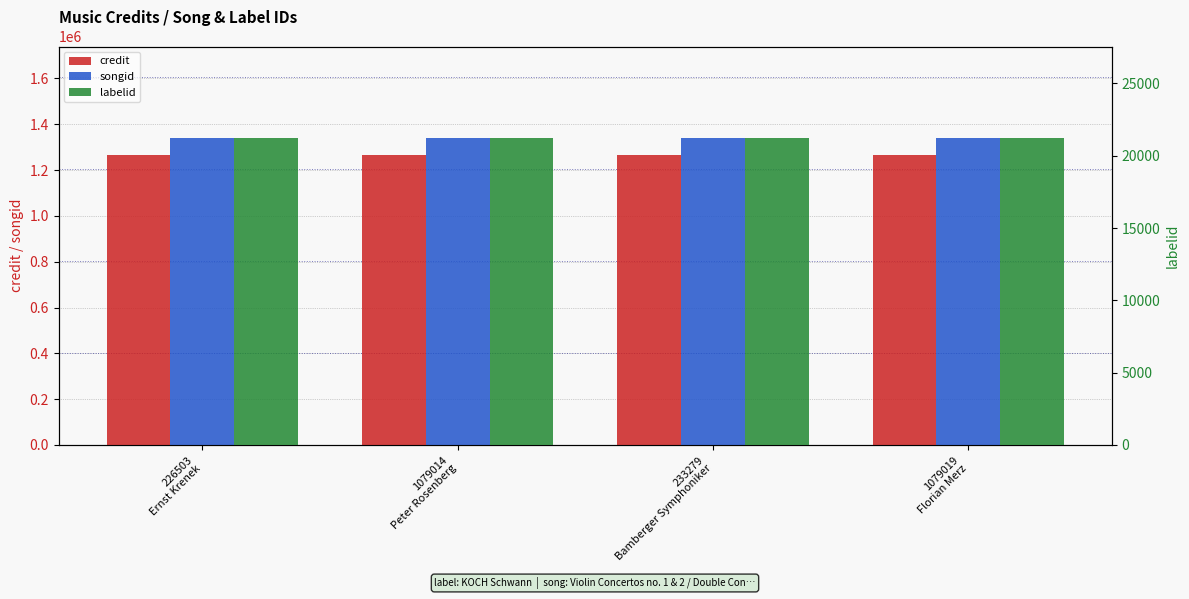

Reading left to right, extract all data points from this chart.

credit: 226503
Ernst Krenek=1263472	1079014
Peter Rosenberg=1263472	233279
Bamberger Symphoniker=1263472	1079019
Florian Merz=1263472
songid: 226503
Ernst Krenek=1337645	1079014
Peter Rosenberg=1337645	233279
Bamberger Symphoniker=1337645	1079019
Florian Merz=1337645
labelid: 226503
Ernst Krenek=21198	1079014
Peter Rosenberg=21198	233279
Bamberger Symphoniker=21198	1079019
Florian Merz=21198